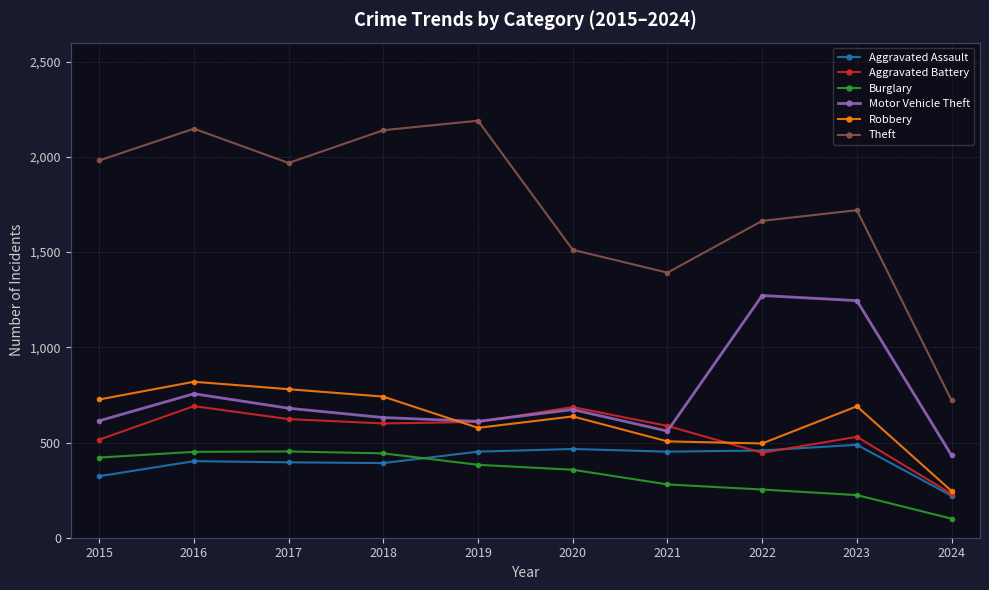

What is the value of the Theft point at the 2nd from the left?

2148